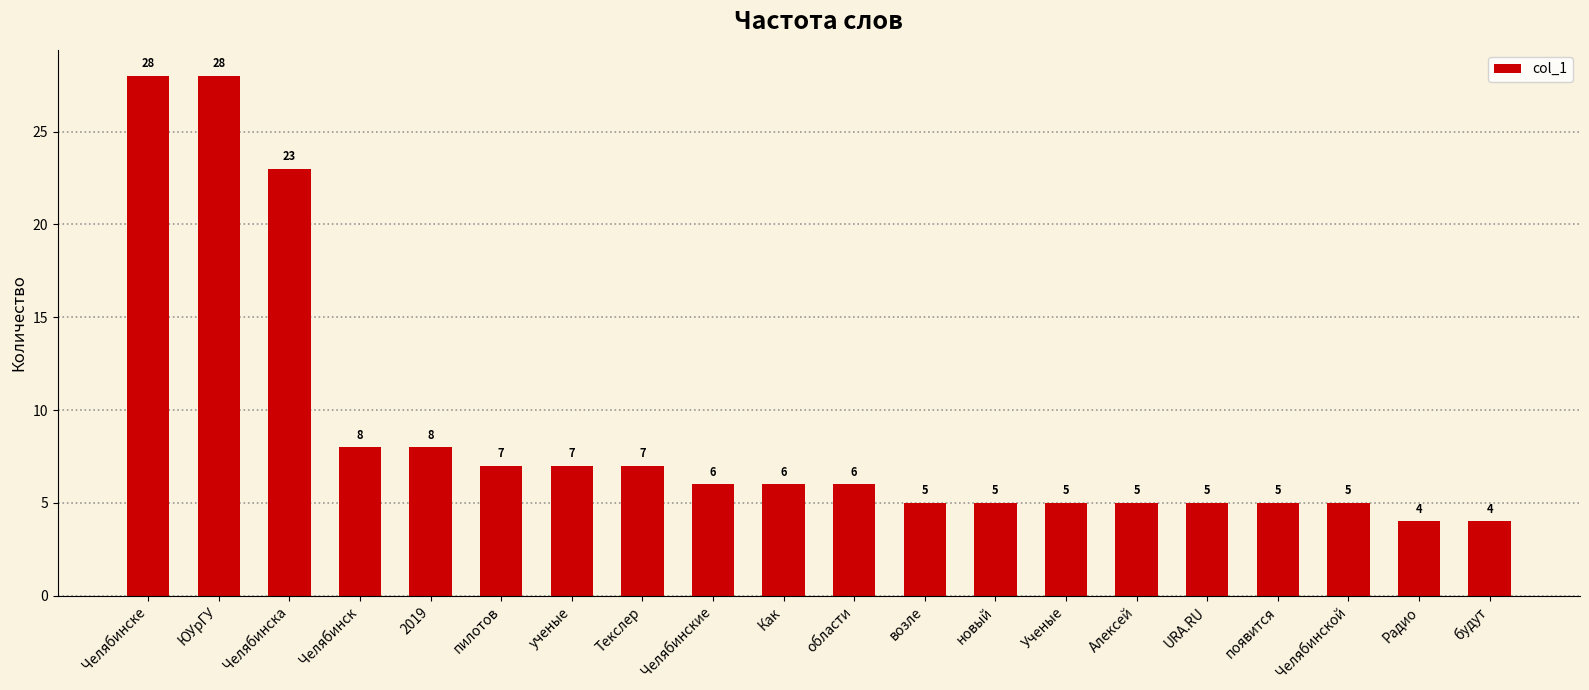

What is the value of the 7th bar from the left?

7